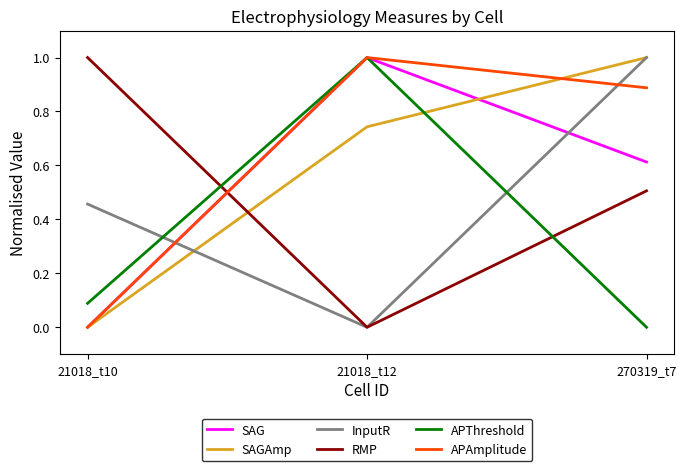

What is the total value across all series at 270319_t7?

4.0